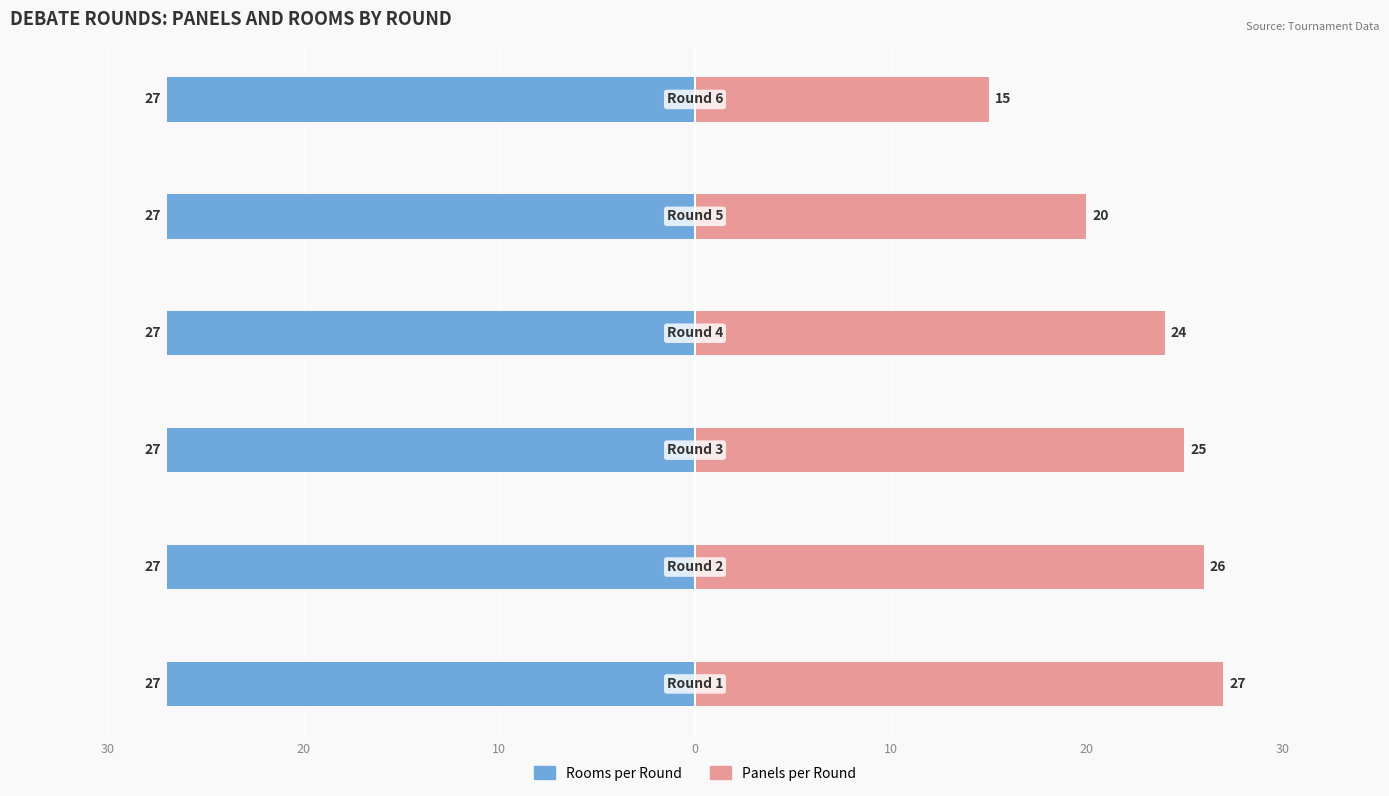

How many groups of bars are there?

6